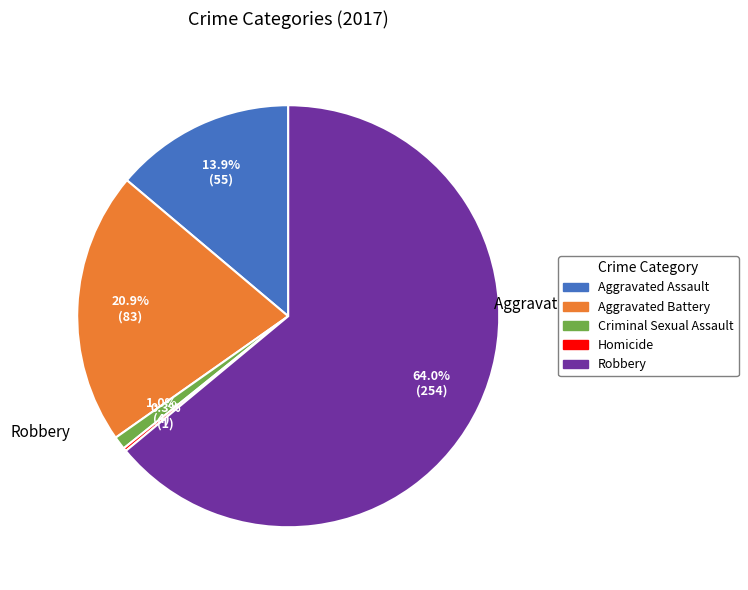

How much of the chart is everything except Aggravated Battery?

79.1%